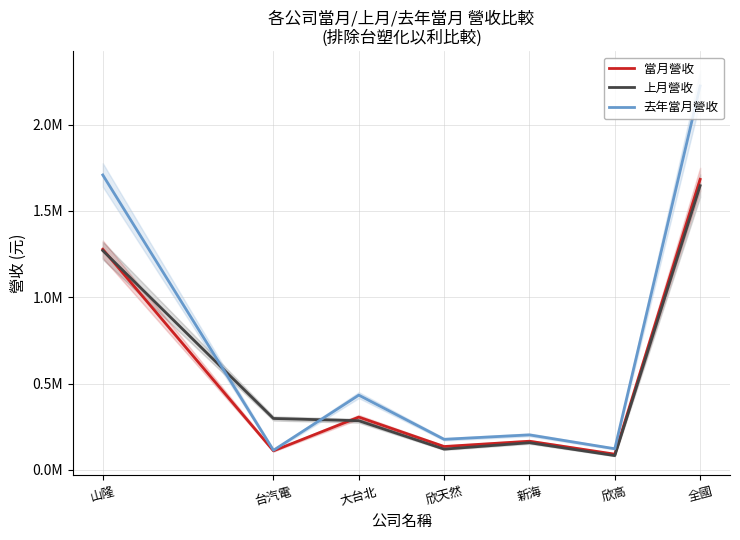

What is the value of the 上月營收 point at the 6th from the left?

83084